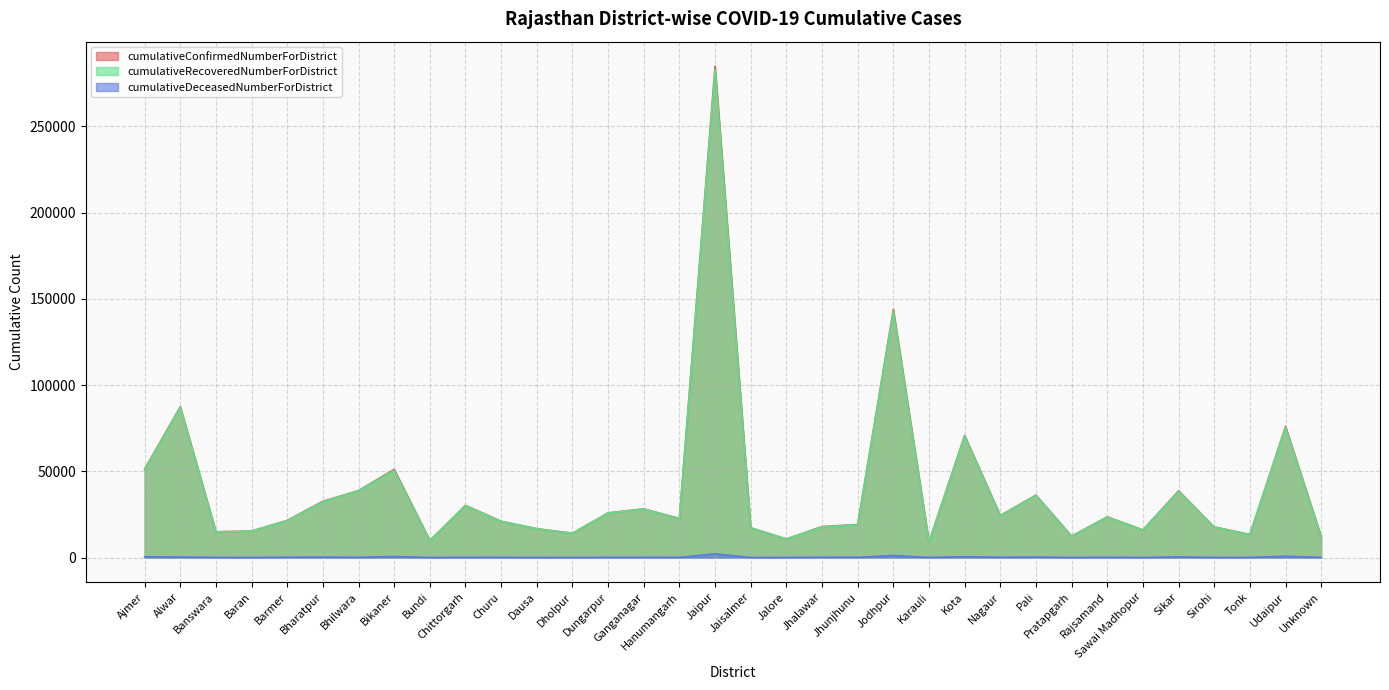

The value of cumulativeRecoveredNumberForDistrict at Banswara is 14864. True or false?

True